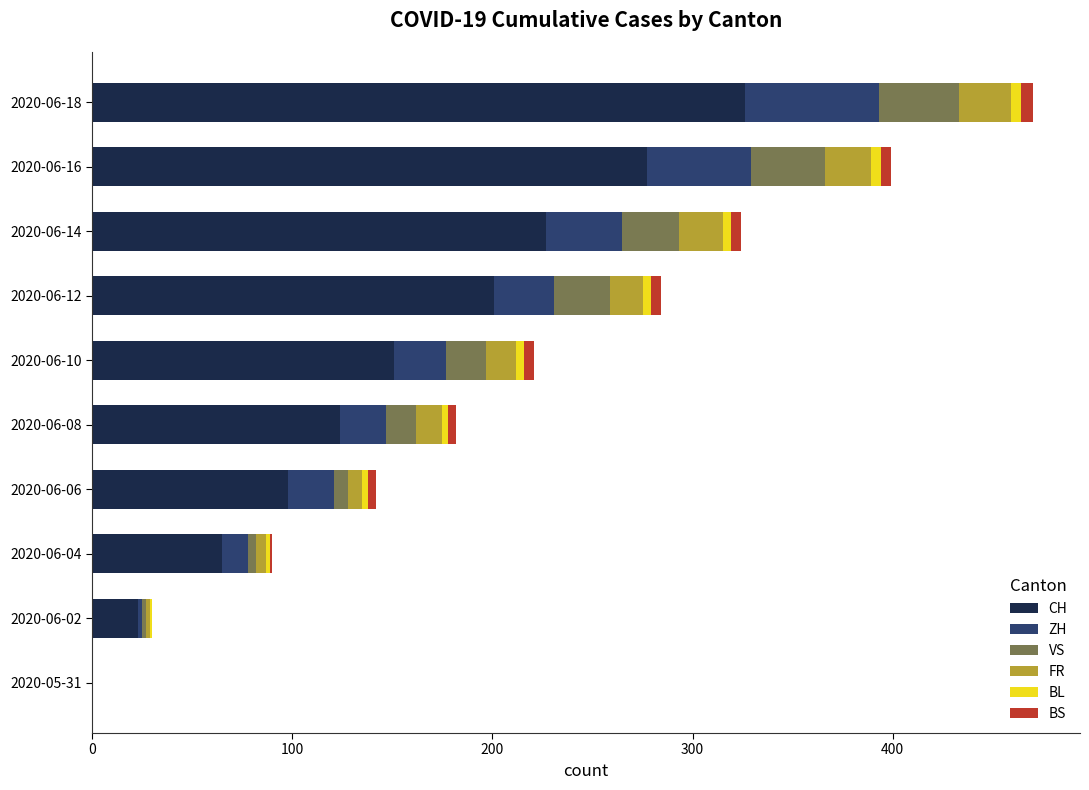

True or false: CH has a value of 281 at 2020-06-12.

False